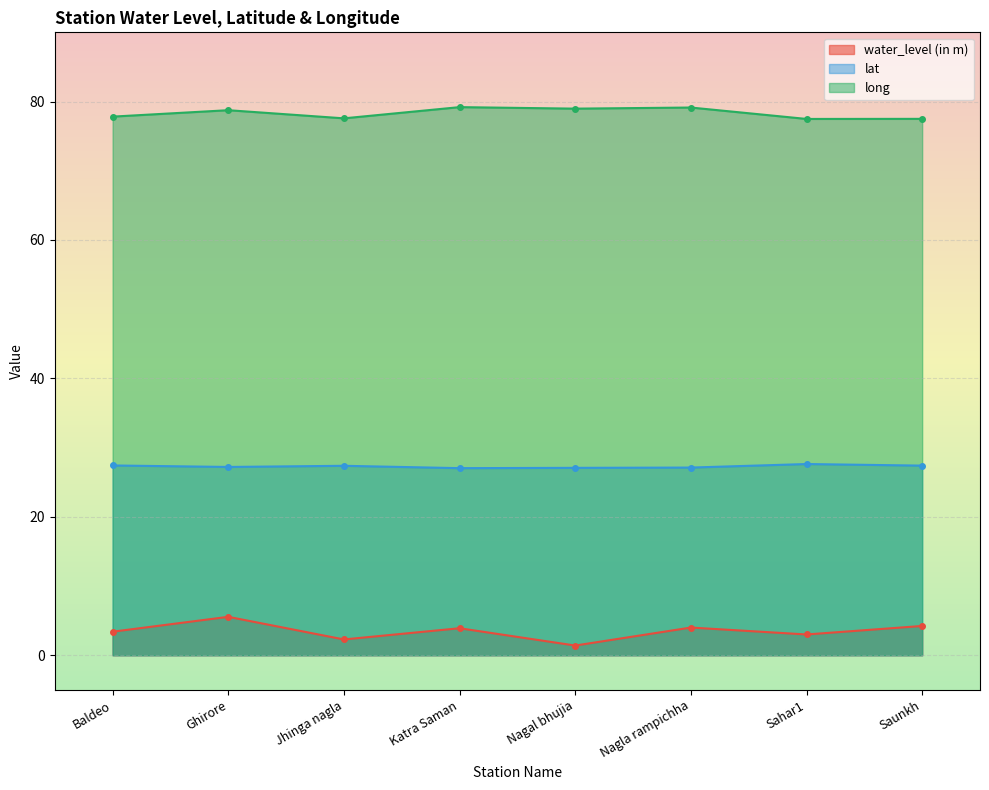

True or false: long has a value of 77.5 at Sahar1.

True